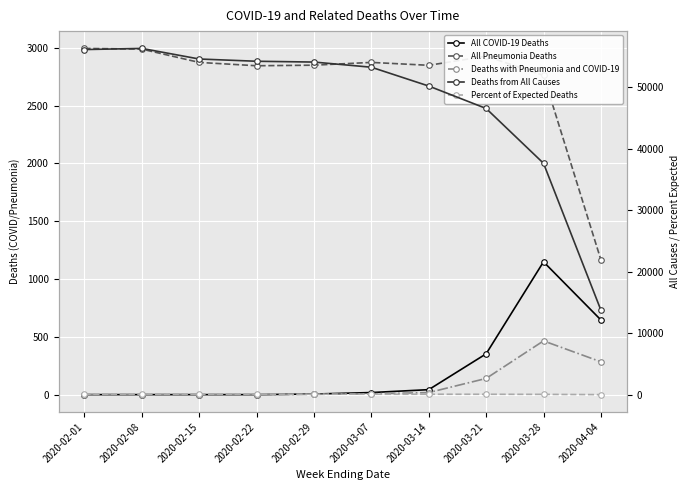

At which label does Deaths from All Causes first exceed 54078?

2020-02-01